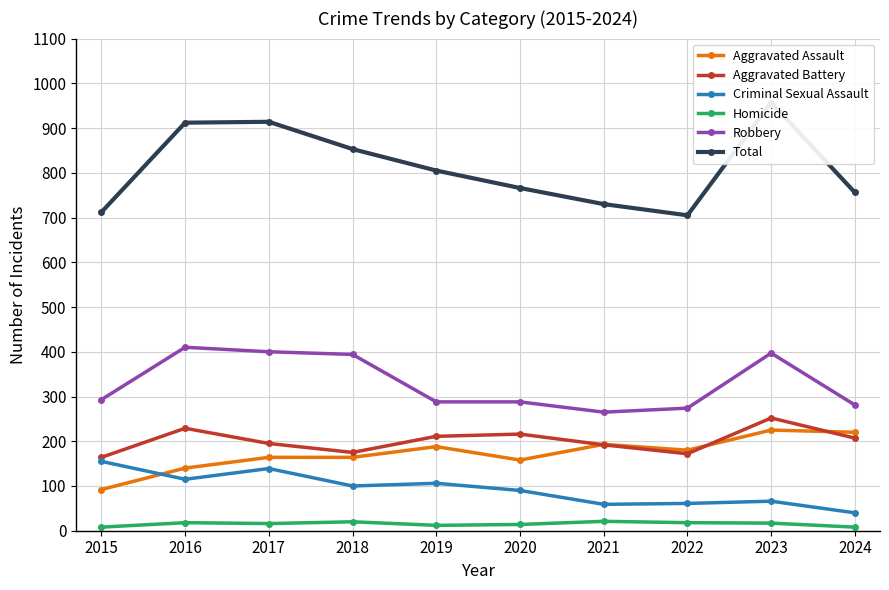

The Robbery series shows 611 at 2017. True or false?

False